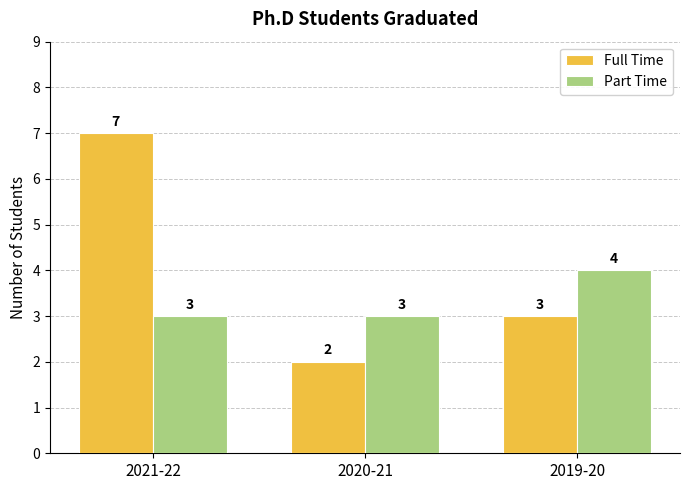

Read the Part Time value at 2021-22.

3